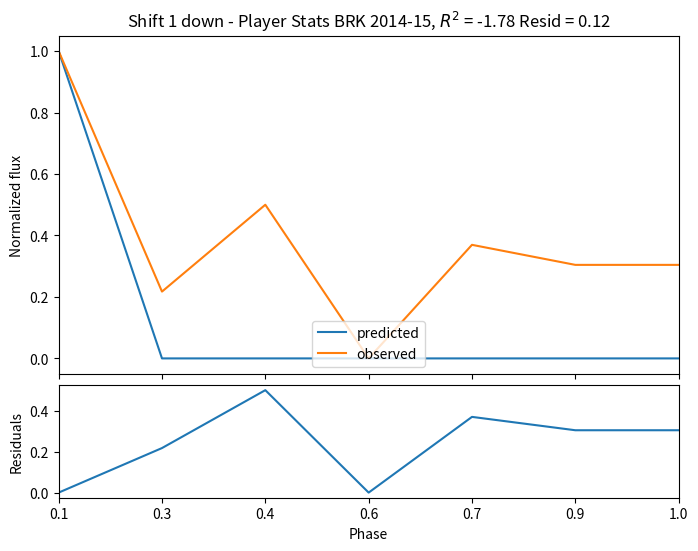

Is the value of predicted at 1.0 greater than the value of residuals at 0.7?

No